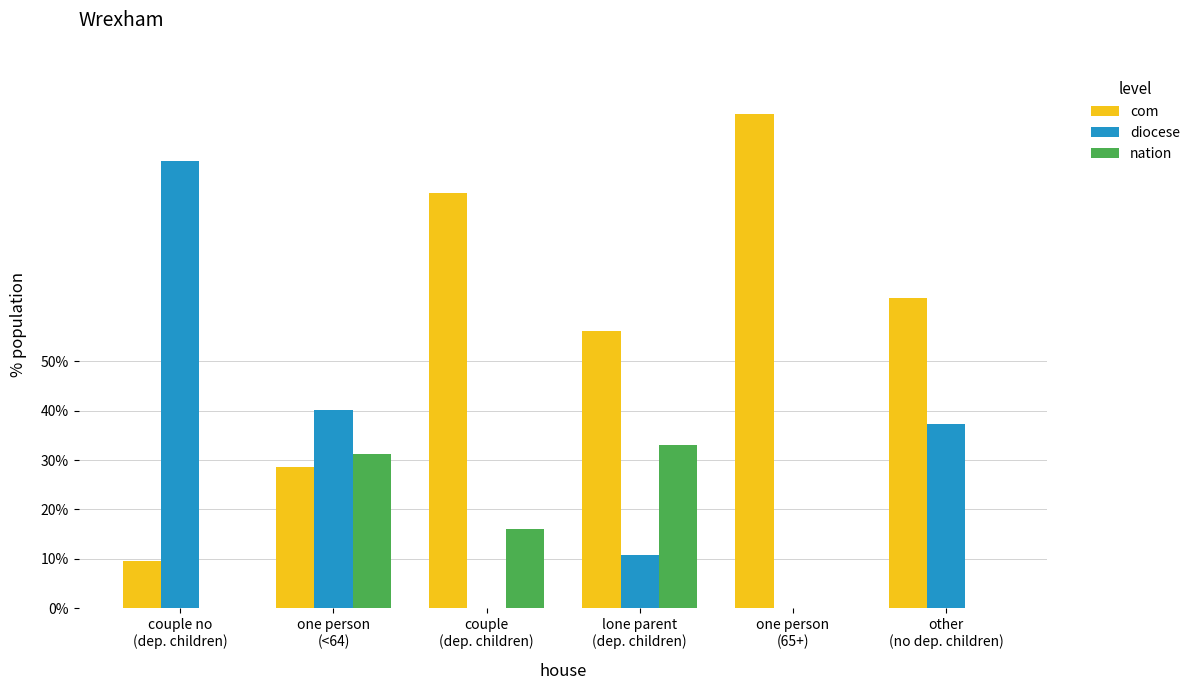

Is the value of nation at other
(no dep. children) greater than the value of com at couple
(dep. children)?

No